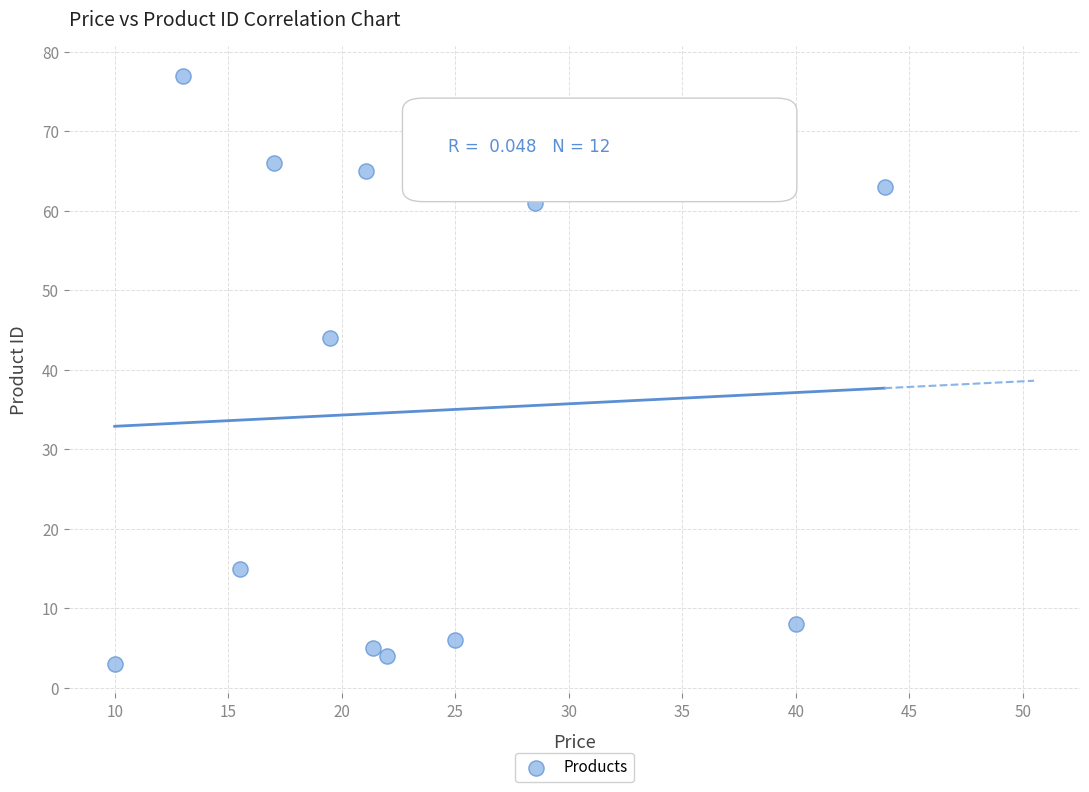

What is the average Y value?

35